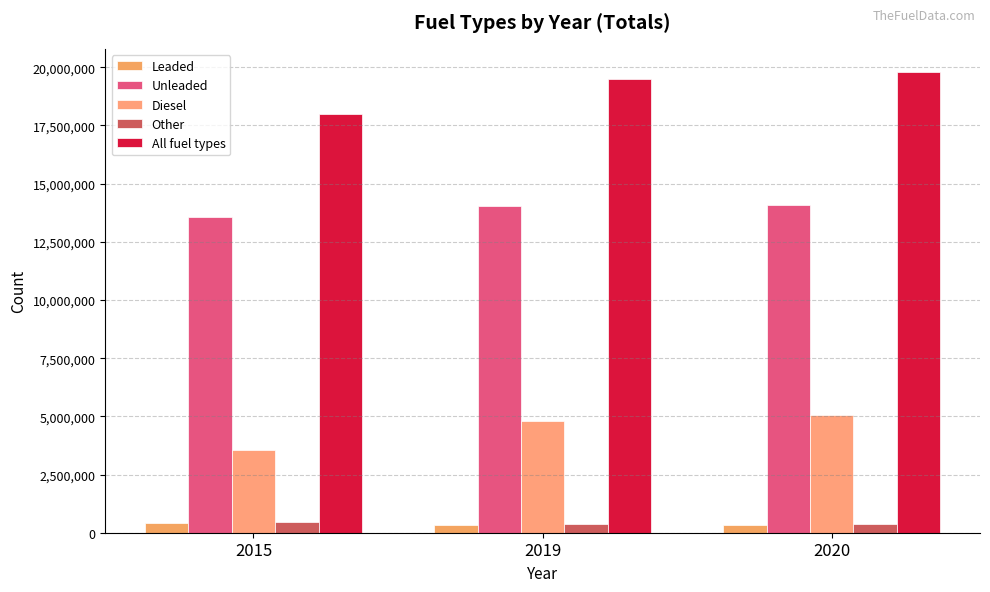

Does the chart contain any negative values?

No